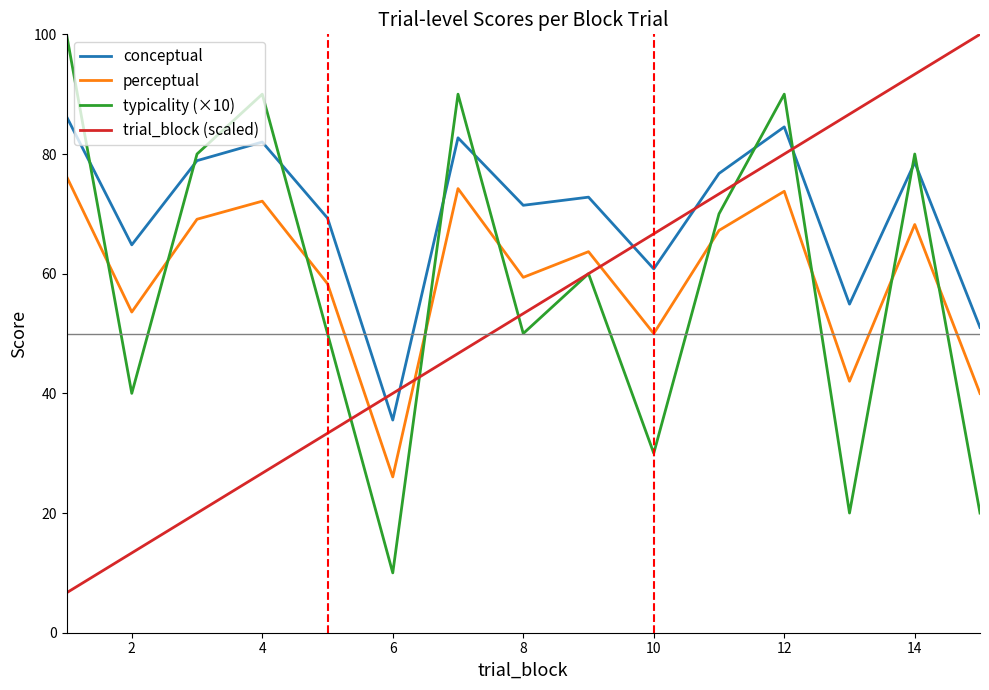

What are all the series names shown in the legend?

conceptual, perceptual, typicality (×10), trial_block (scaled)